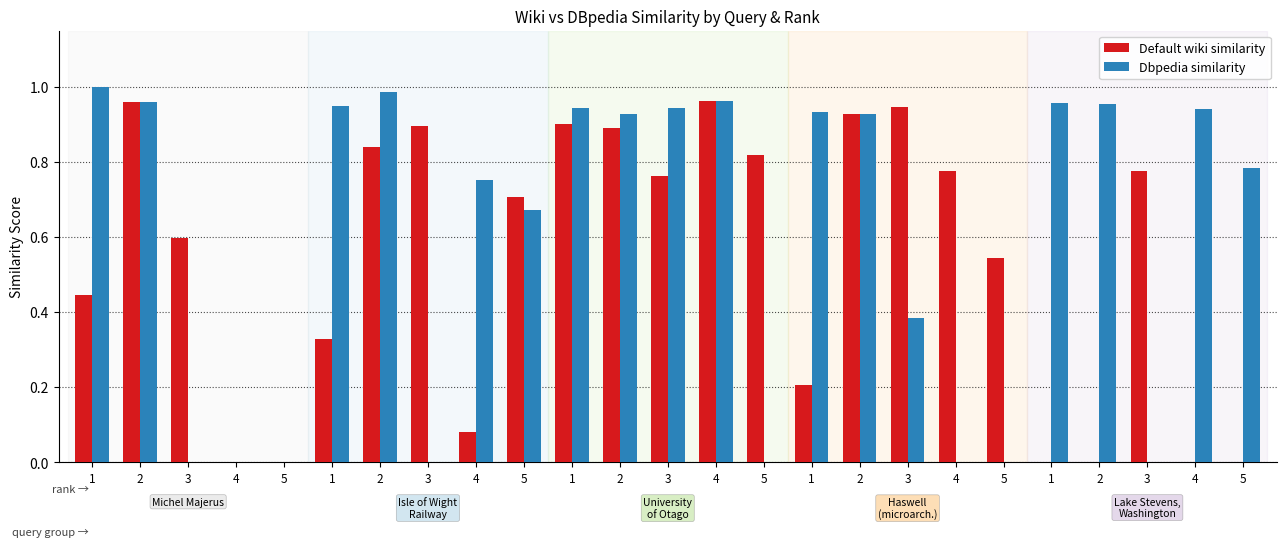

The Default wiki similarity series shows 0.5 at 5. True or false?

True